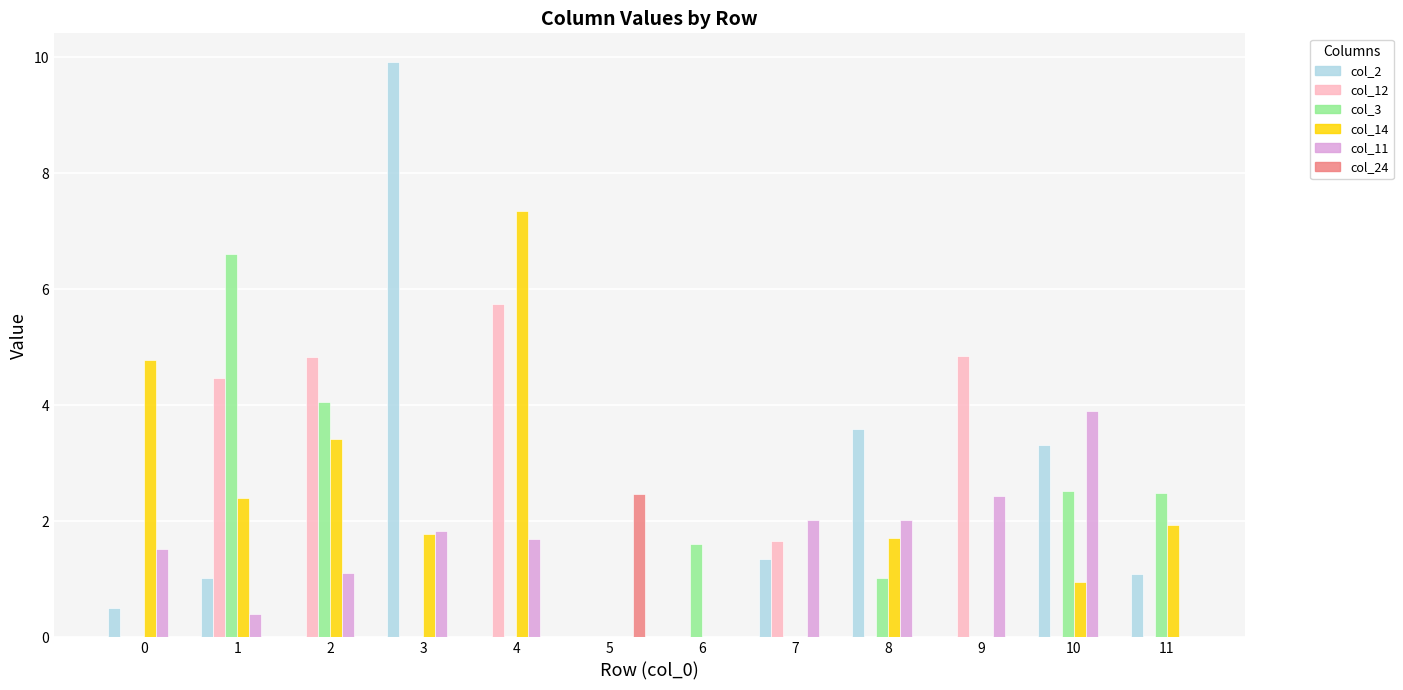

What is the value of the col_3 bar at the 2nd from the left?

6.6